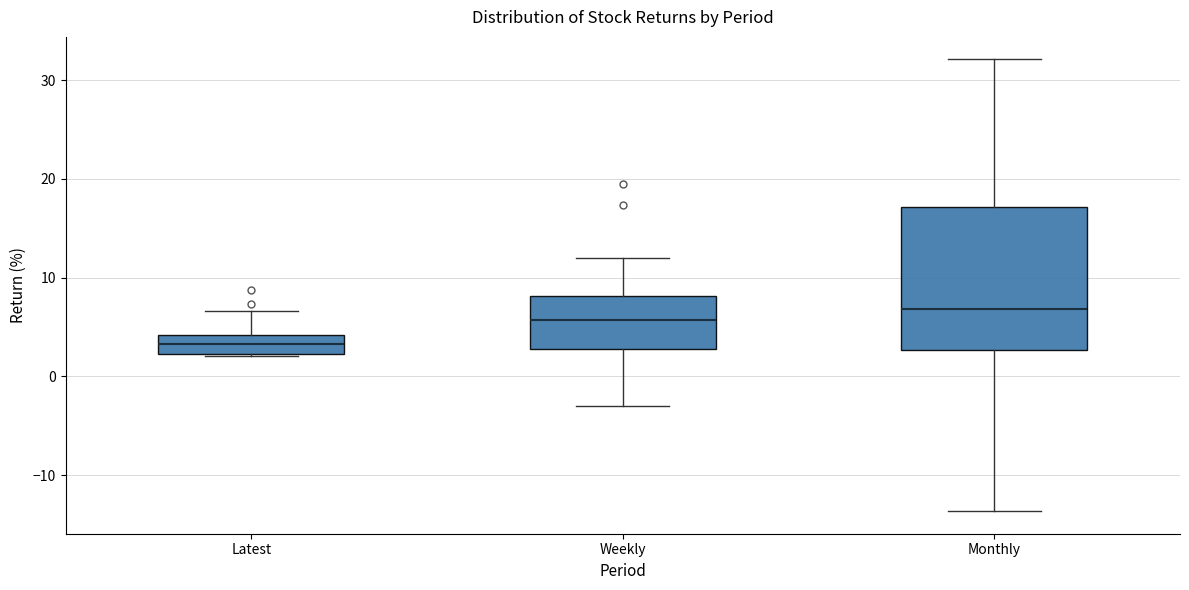

Reading left to right, transcribe this box plot: for each box, give where its median line is, the range the box spans, and where its two whiskers end, as read against the y-axis. The values are not printed on the chart, so give them approximately, as read against the axis.

Latest: median 3, box 2 to 4, whiskers 2 to 7
Weekly: median 6, box 3 to 8, whiskers -3 to 12
Monthly: median 7, box 3 to 17, whiskers -14 to 32